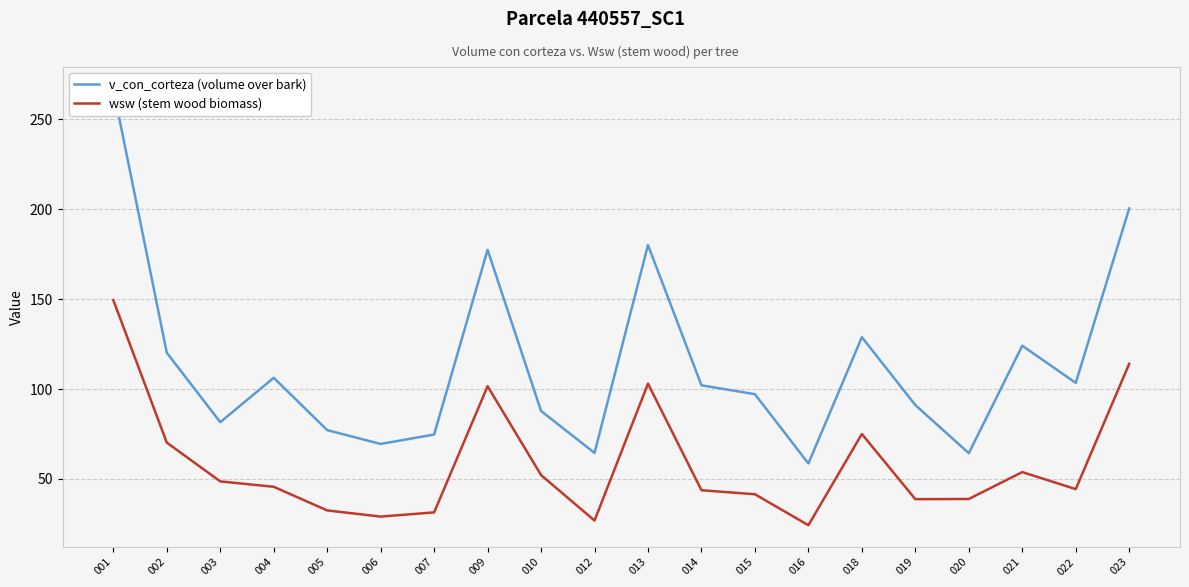

Reading left to right, extract all data points from this chart.

v_con_corteza (volume over bark): 266.9	120.2	81.6	106.2	77.2	69.5	74.7	177.4	87.8	64.5	180.0	102.1	97.1	58.6	128.8	91.1	64.3	124.1	103.4	200.4
wsw (stem wood biomass): 149.4	70.2	48.7	45.7	32.5	29.1	31.4	101.6	52.2	26.9	103.0	43.8	41.5	24.3	75.0	38.8	38.9	53.8	44.4	114.0